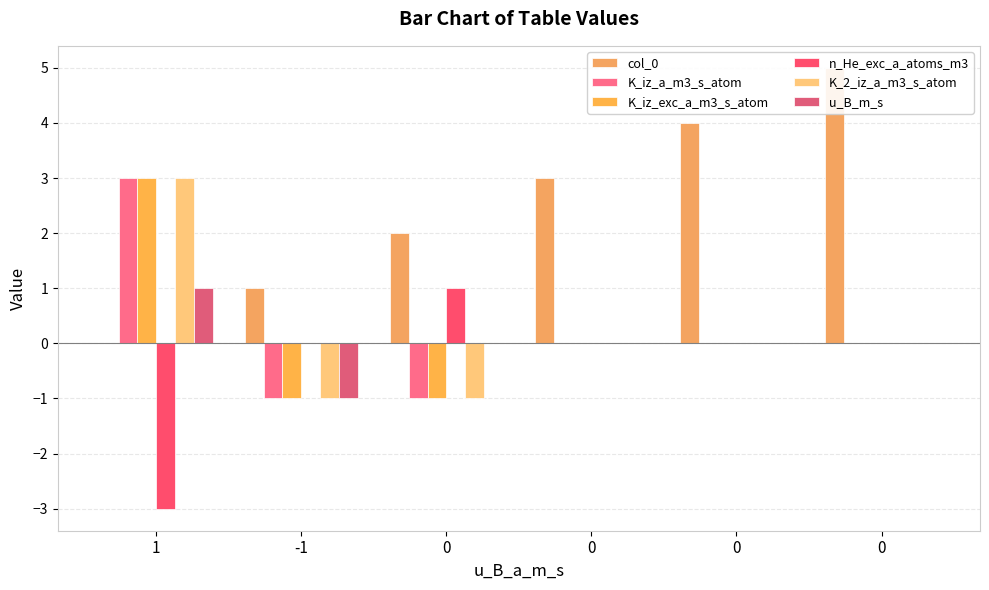

What is the highest value of the K_iz_exc_a_m3_s_atom series?

3